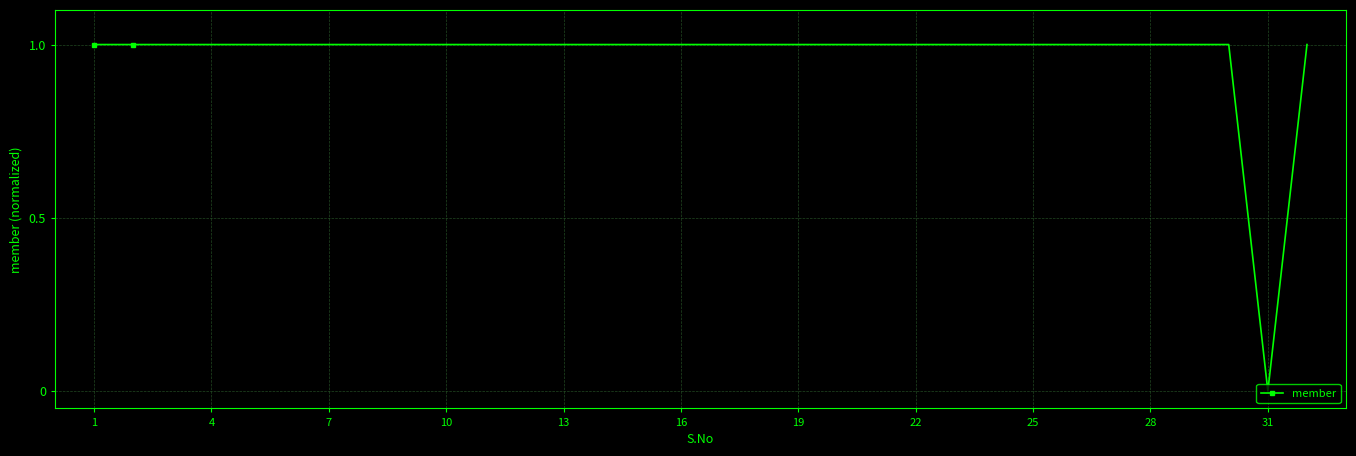

What is the value of the 9th point from the left?

1